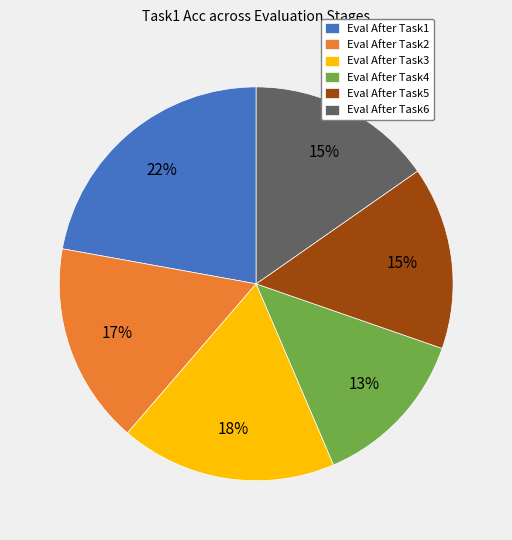

To the nearest percent, what percentage of the pie is Eval After Task2?

17%